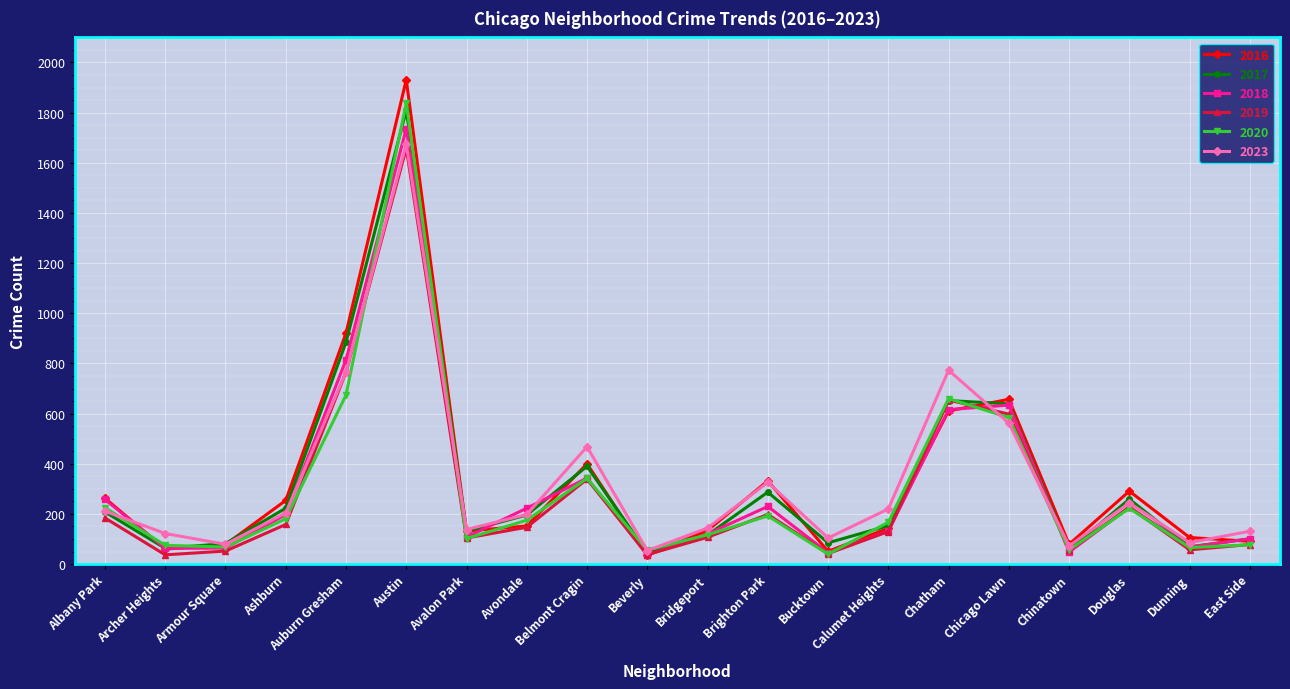

Does the chart display data point markers on the line(s)?

Yes